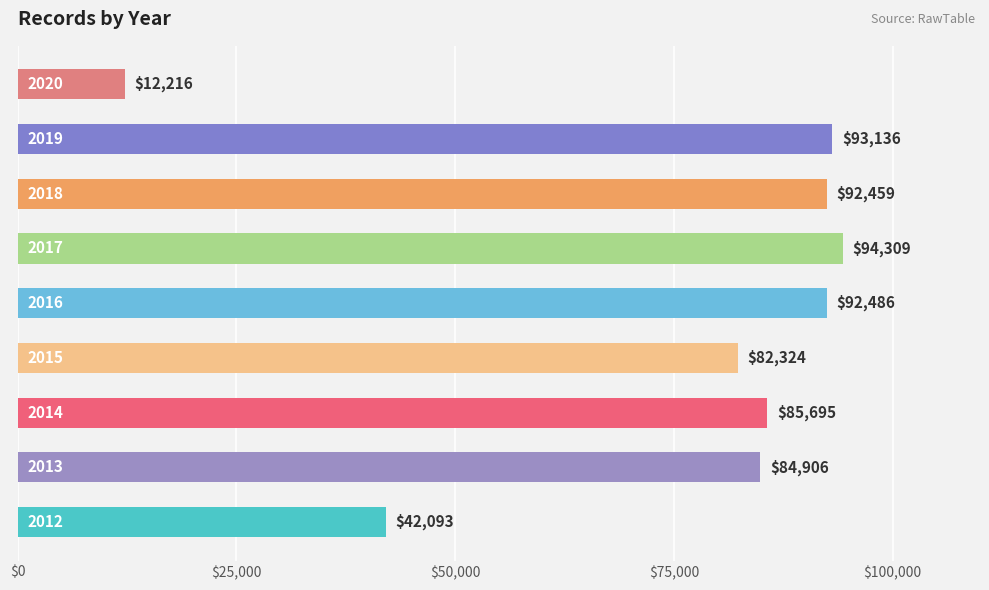

How many series are shown in this chart?

1